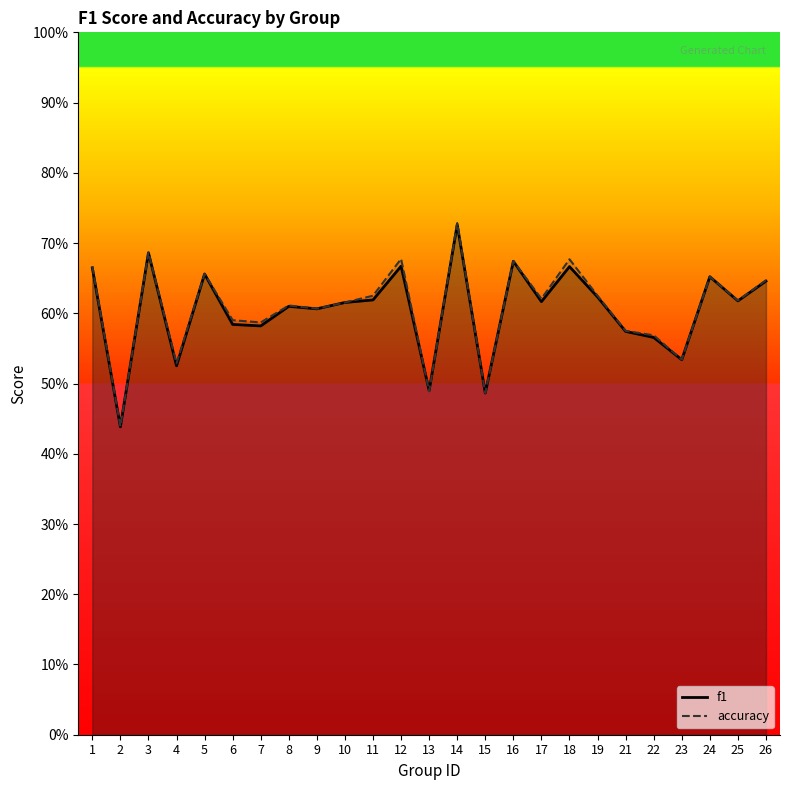

What is the greatest value displayed?

0.7